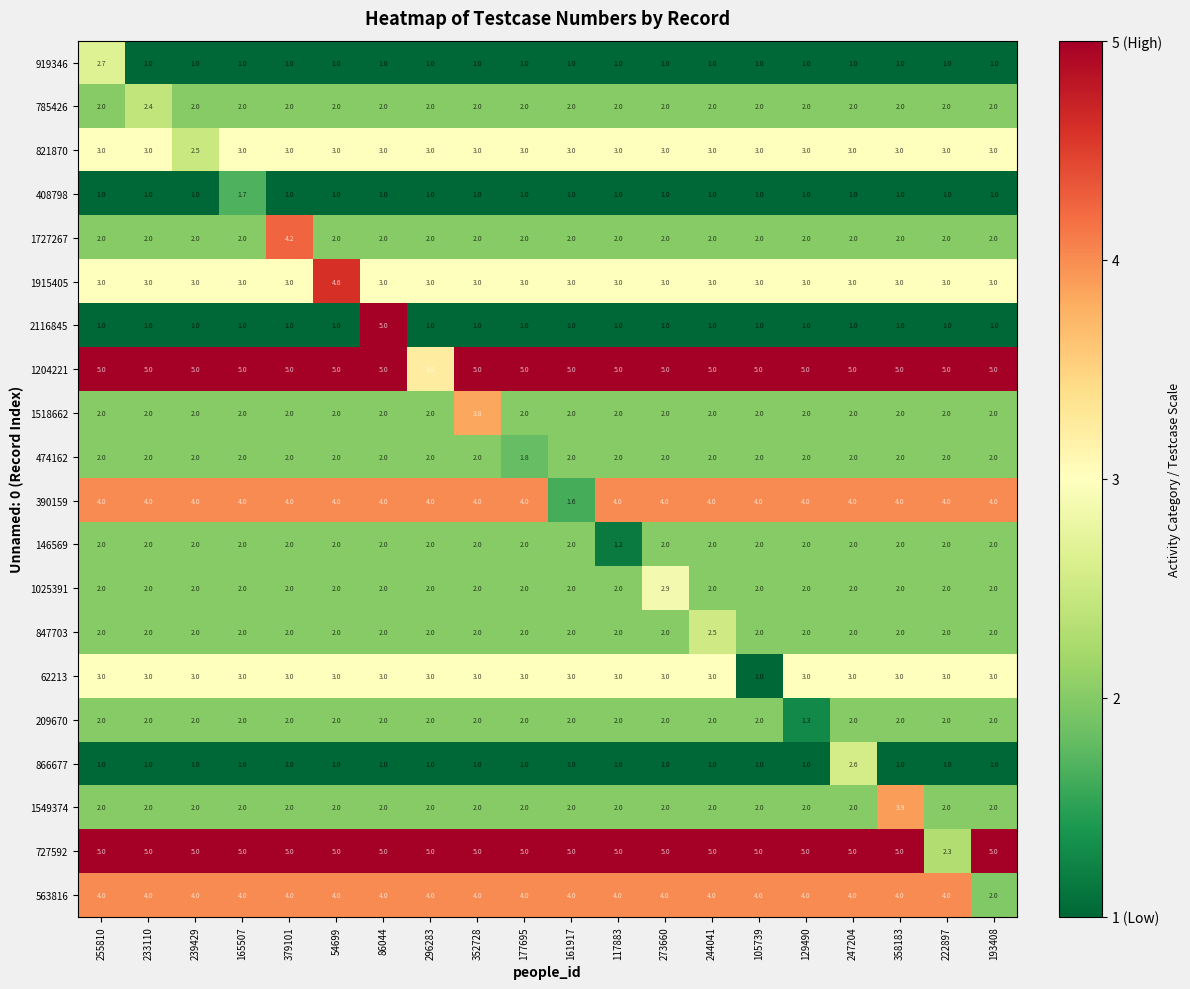

Which category has the lowest value in the 1204221 series?

296283